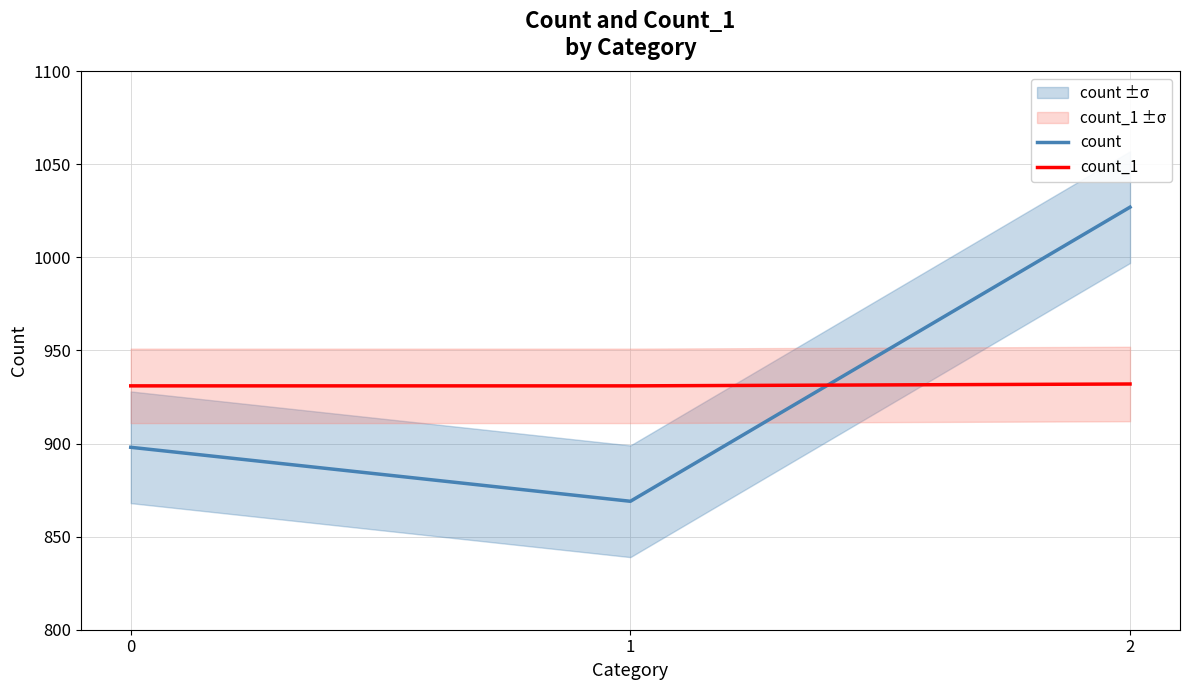

What is the value of the count point at the 2nd from the left?

869